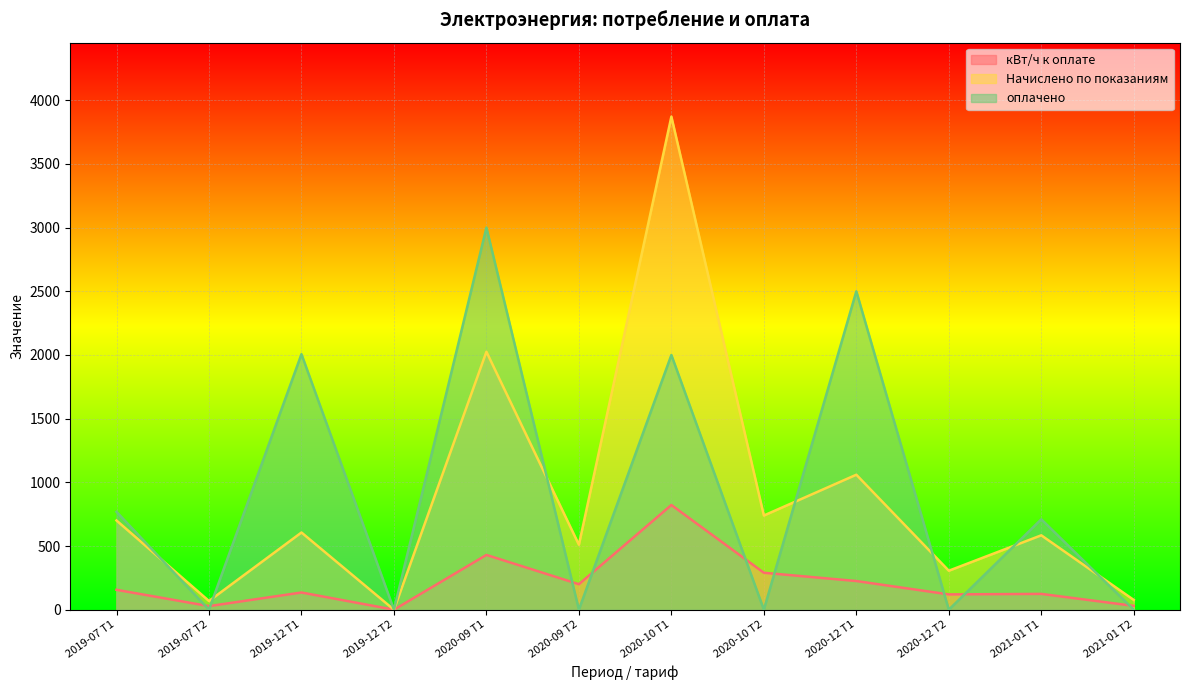

How many lines are shown in the chart?

3